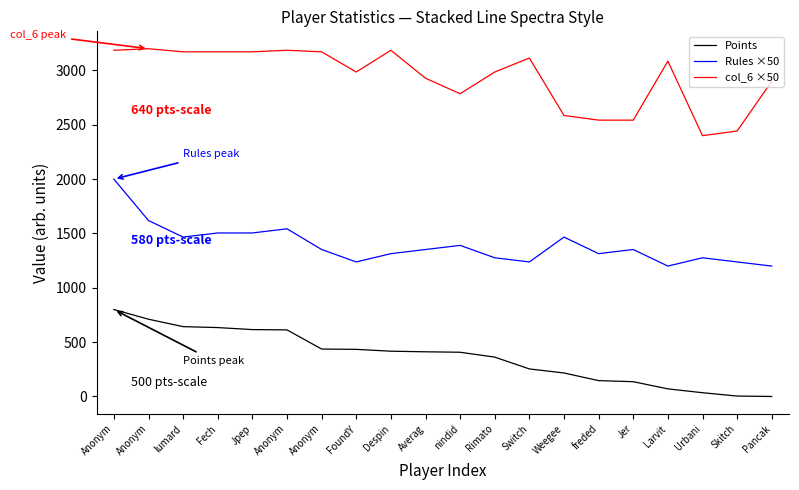

List the series in order of their peak value, lowest first.

Points, Rules ×50, col_6 ×50